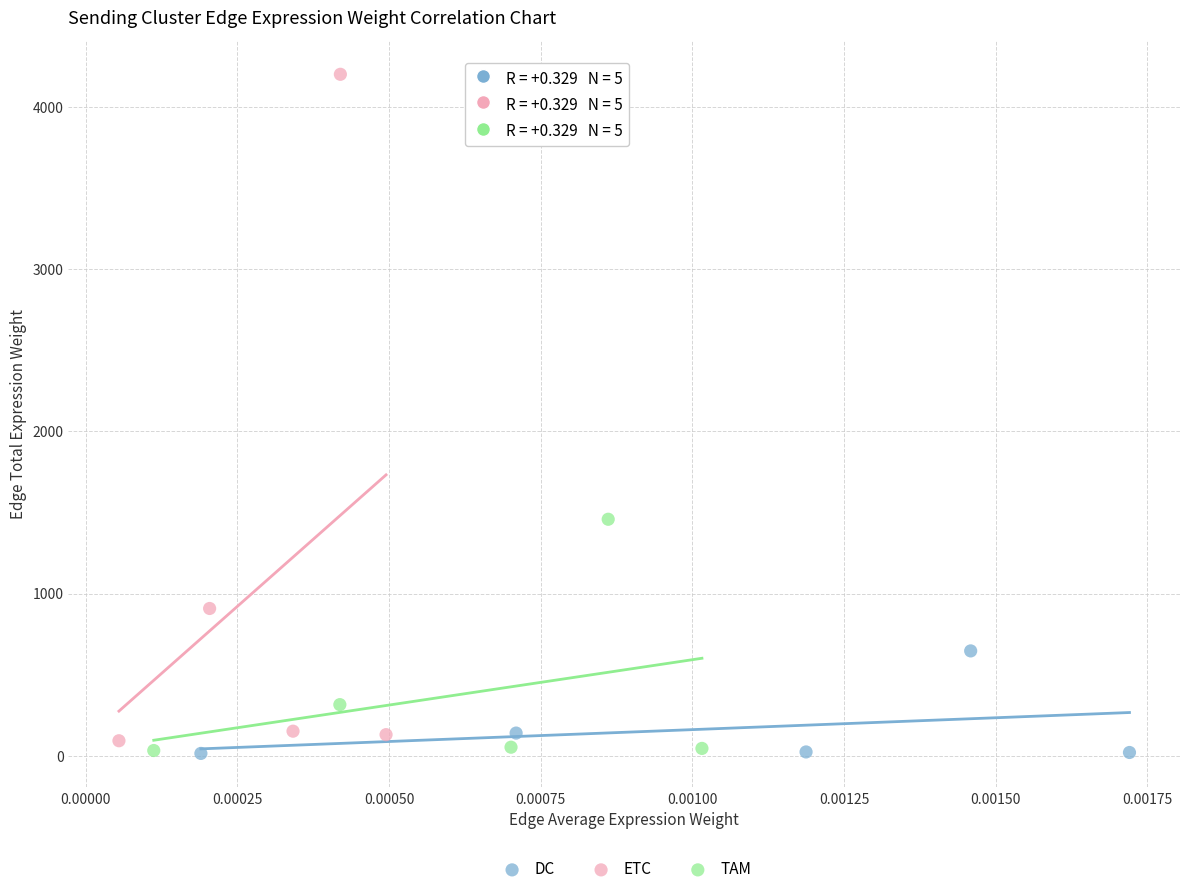

Which series contains the highest Y value?

ETC